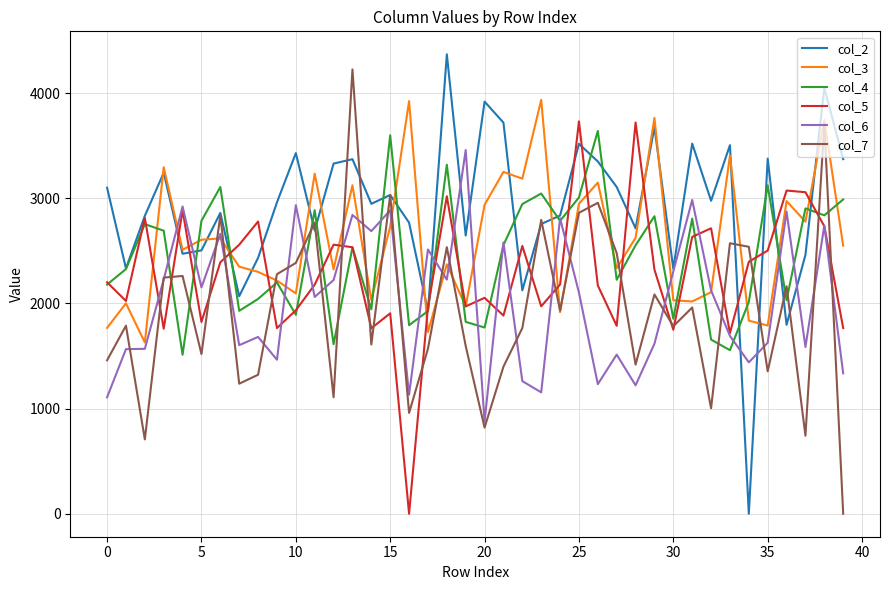

Which series has the largest total across all categories?

col_2